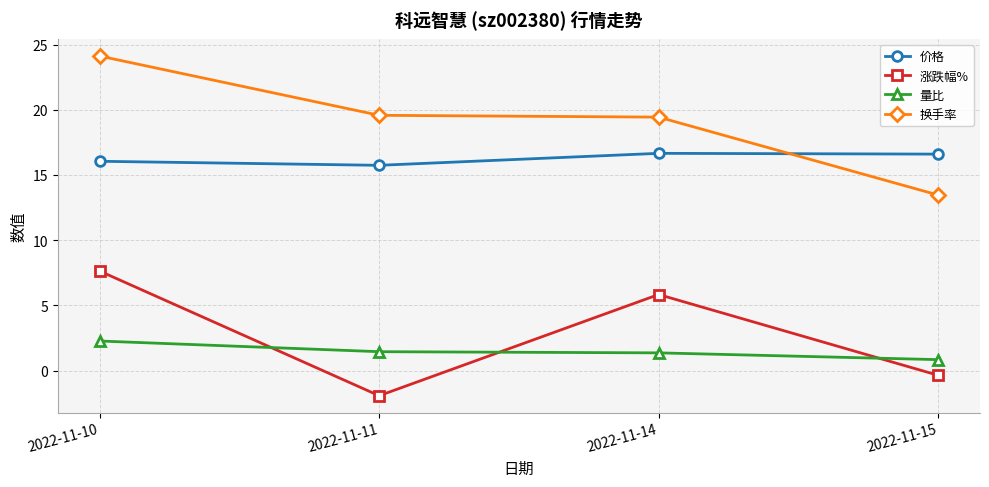

Which series has the largest total across all categories?

换手率